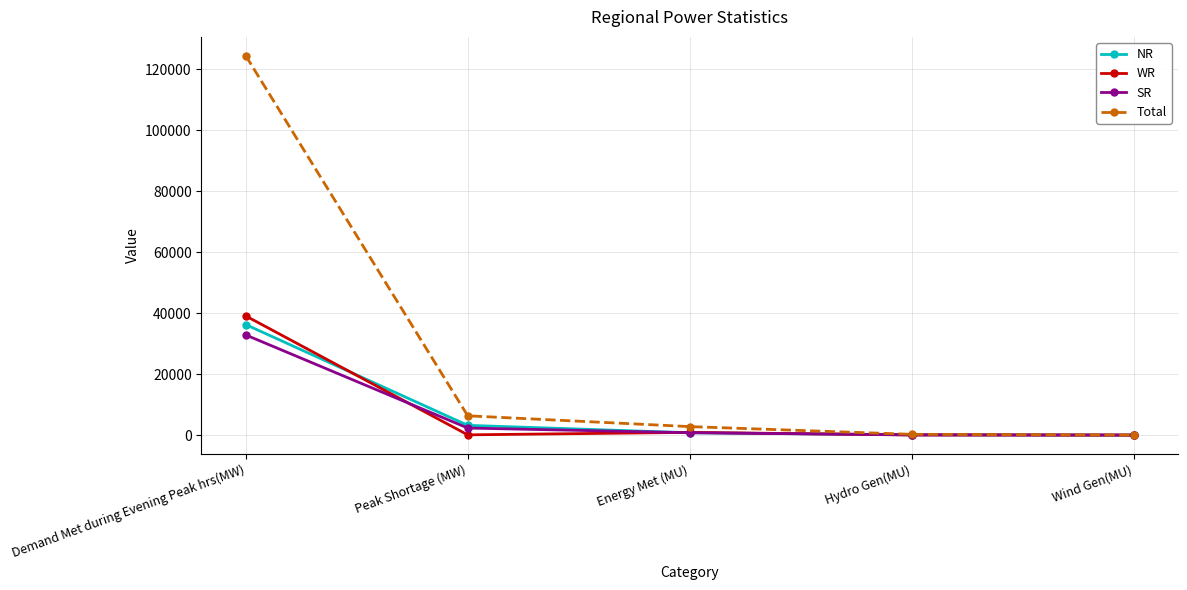

What is the label of the 5th point from the right?

Demand Met during Evening Peak hrs(MW)